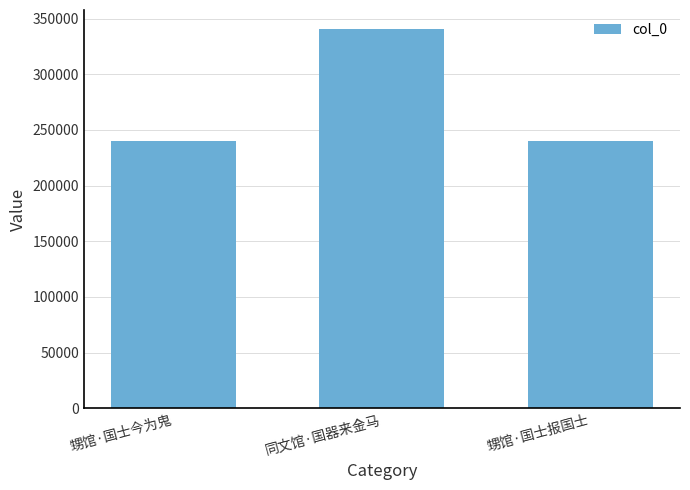

What is the sum of all values?

820623